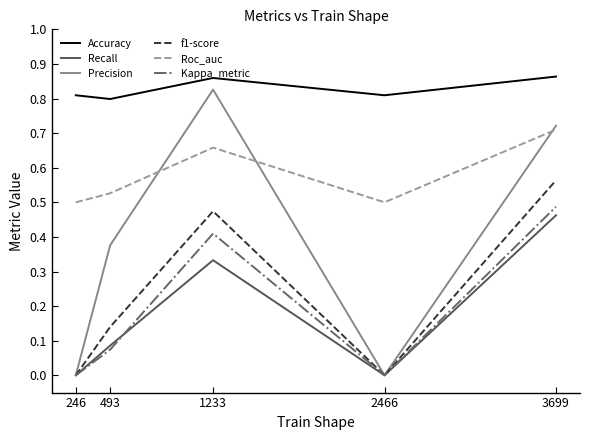

True or false: Accuracy has more than 1 points higher than both neighbors.

False